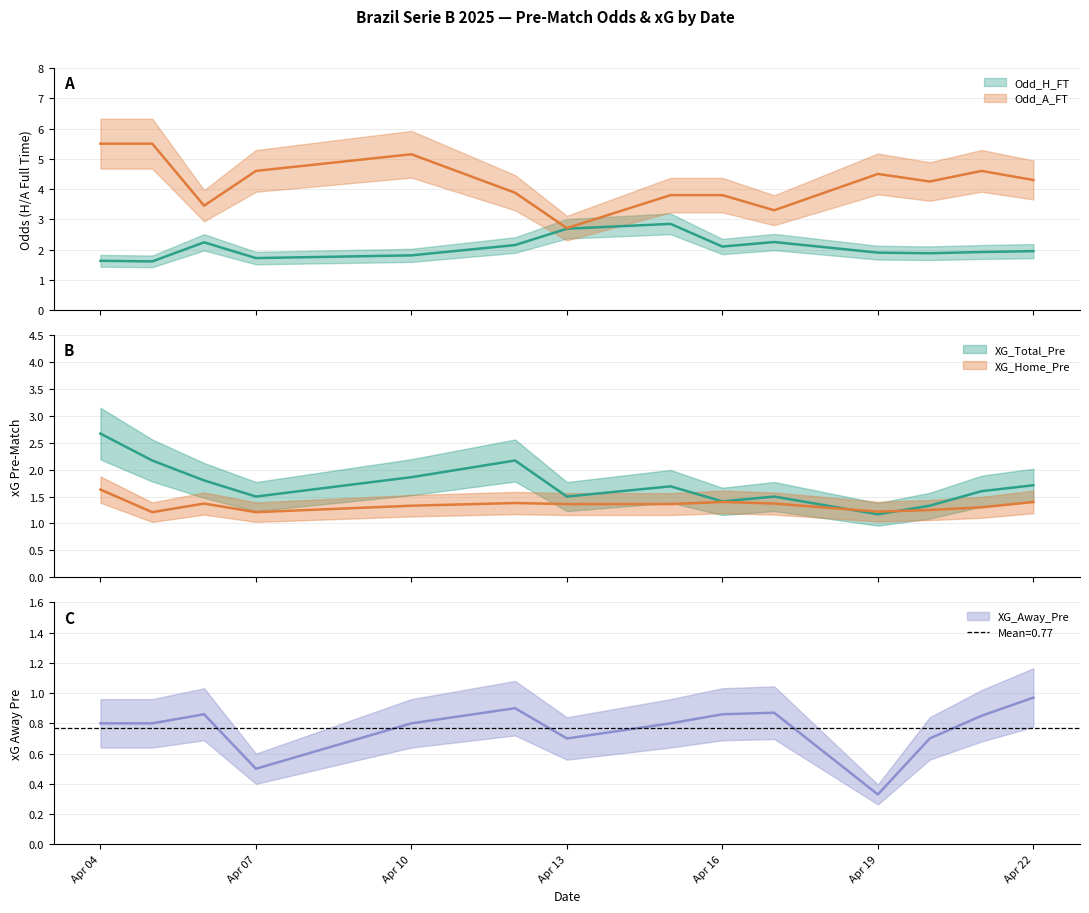

Reading right to left, what are all the values shown in this chart?

XG_Home_Pre: 1.4	1.3	1.2	1.2	1.4	1.4	1.4	1.4	1.4	1.3	1.2	1.4	1.2	1.6
XG_Away_Pre: 1.0	0.8	0.7	0.3	0.9	0.9	0.8	0.7	0.9	0.8	0.5	0.9	0.8	0.8
XG_Total_Pre: 1.7	1.6	1.3	1.2	1.5	1.4	1.7	1.5	2.2	1.9	1.5	1.8	2.2	2.7
Odd_H_FT: 1.9	1.9	1.9	1.9	2.2	2.1	2.9	2.7	2.1	1.8	1.7	2.2	1.6	1.6
Odd_A_FT: 4.3	4.6	4.2	4.5	3.3	3.8	3.8	2.7	3.9	5.2	4.6	3.5	5.5	5.5